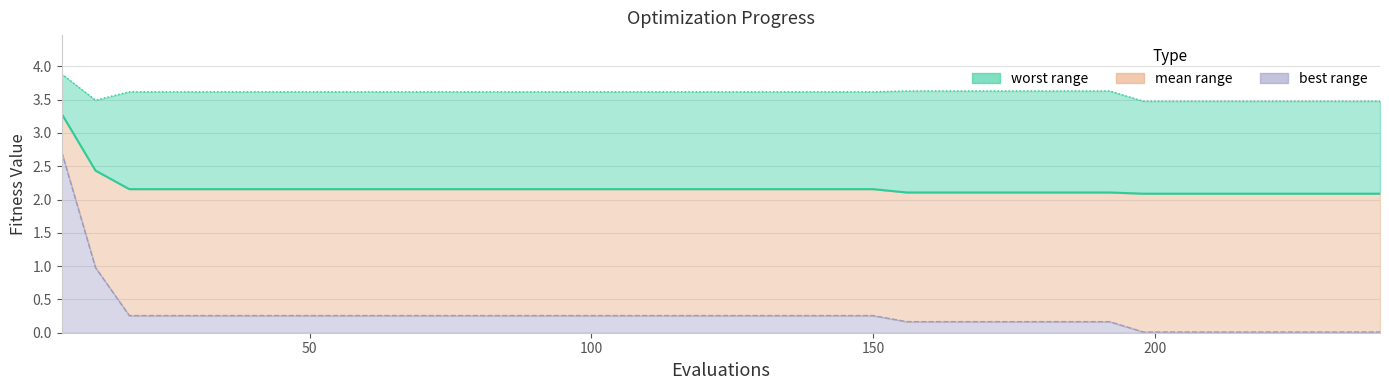

True or false: mean line and best line intersect in this chart.

False